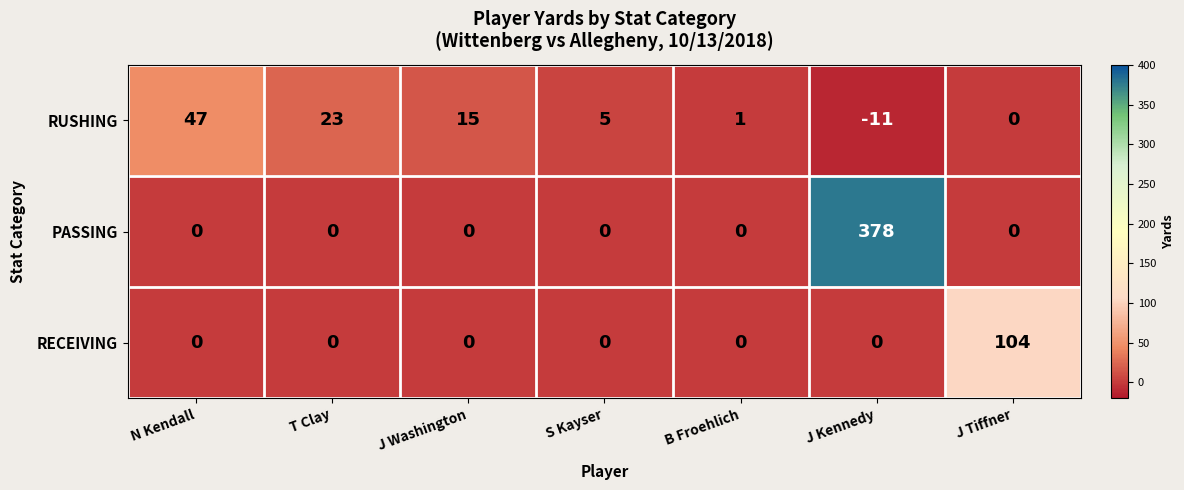

What is the difference between the highest and lowest values at N Kendall?

47